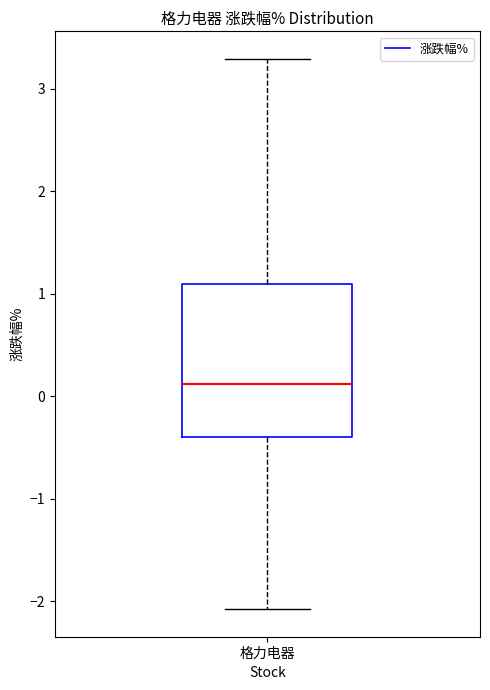

Where is the upper edge of the box for 格力电器 on the y-axis? The values are not printed on the chart, so give them approximately, as read against the axis.

1.1